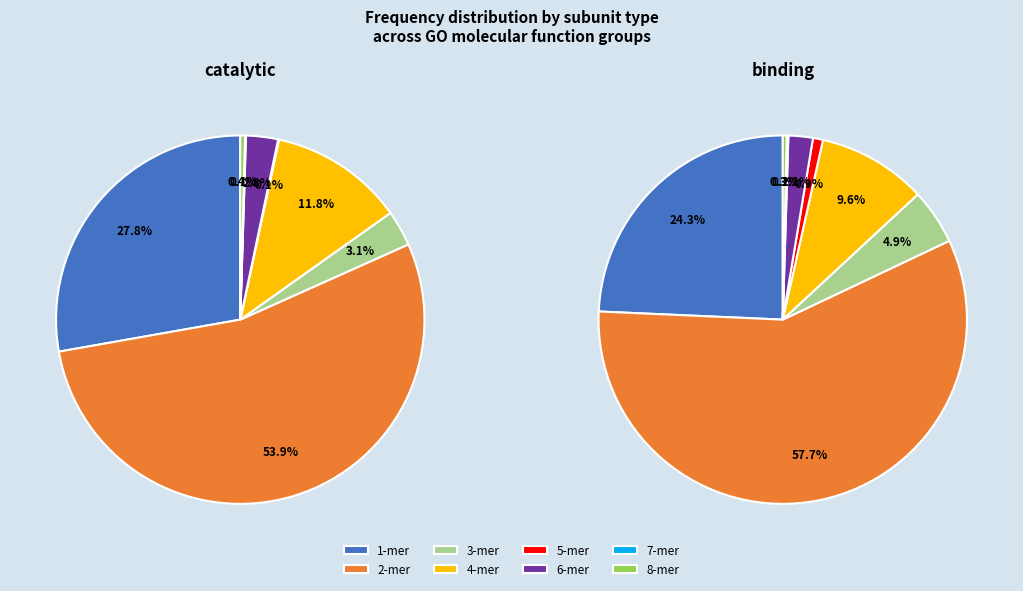

Is it true that 3-mer is 1% of the pie?

False